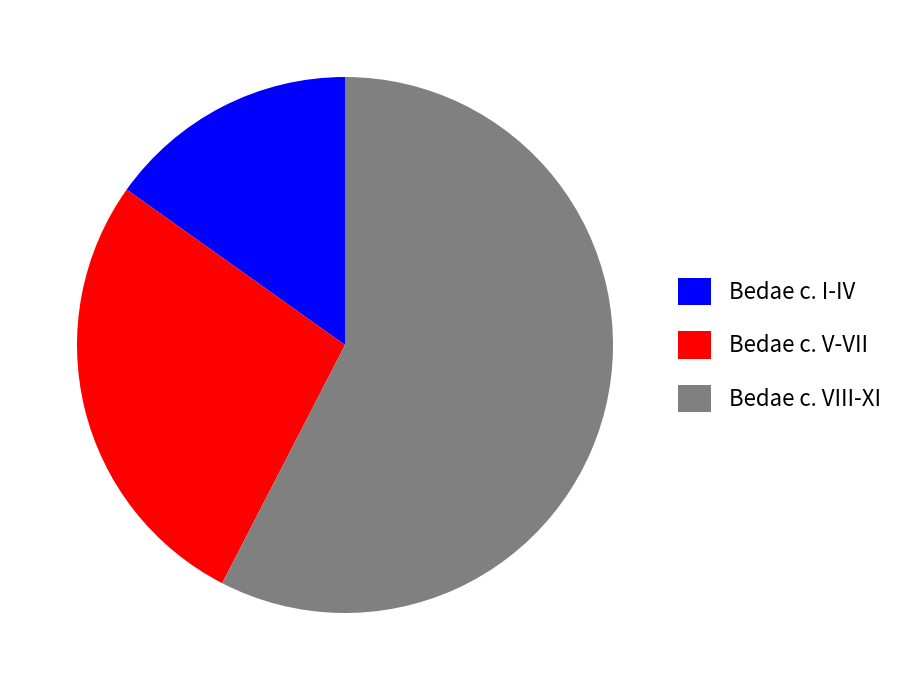

Does Bedae c. V-VII account for over 50% of the chart?

No